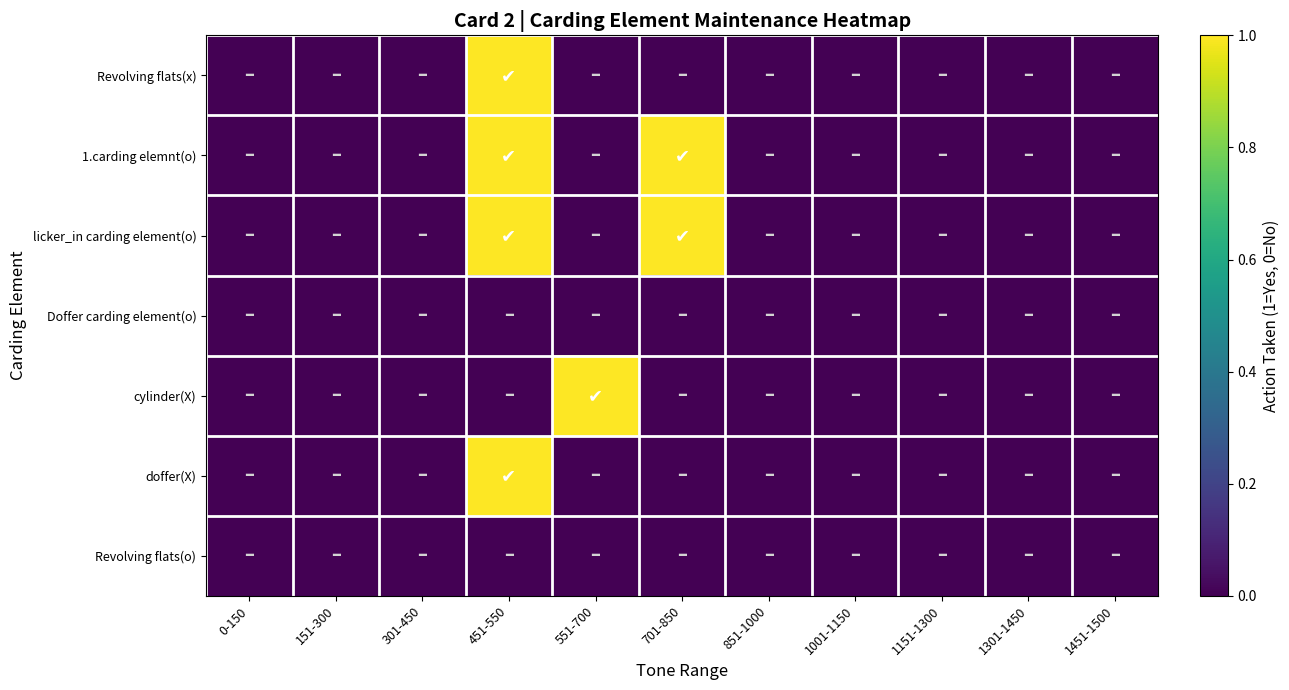

Reading left to right, list all the values displayed in this chart.

Revolving flats(x): 0-150=0	151-300=0	301-450=0	451-550=1	551-700=0	701-850=0	851-1000=0	1001-1150=0	1151-1300=0	1301-1450=0	1451-1500=0
1.carding elemnt(o): 0-150=0	151-300=0	301-450=0	451-550=1	551-700=0	701-850=1	851-1000=0	1001-1150=0	1151-1300=0	1301-1450=0	1451-1500=0
licker_in carding element(o): 0-150=0	151-300=0	301-450=0	451-550=1	551-700=0	701-850=1	851-1000=0	1001-1150=0	1151-1300=0	1301-1450=0	1451-1500=0
Doffer carding element(o): 0-150=0	151-300=0	301-450=0	451-550=0	551-700=0	701-850=0	851-1000=0	1001-1150=0	1151-1300=0	1301-1450=0	1451-1500=0
cylinder(X): 0-150=0	151-300=0	301-450=0	451-550=0	551-700=1	701-850=0	851-1000=0	1001-1150=0	1151-1300=0	1301-1450=0	1451-1500=0
doffer(X): 0-150=0	151-300=0	301-450=0	451-550=1	551-700=0	701-850=0	851-1000=0	1001-1150=0	1151-1300=0	1301-1450=0	1451-1500=0
Revolving flats(o): 0-150=0	151-300=0	301-450=0	451-550=0	551-700=0	701-850=0	851-1000=0	1001-1150=0	1151-1300=0	1301-1450=0	1451-1500=0